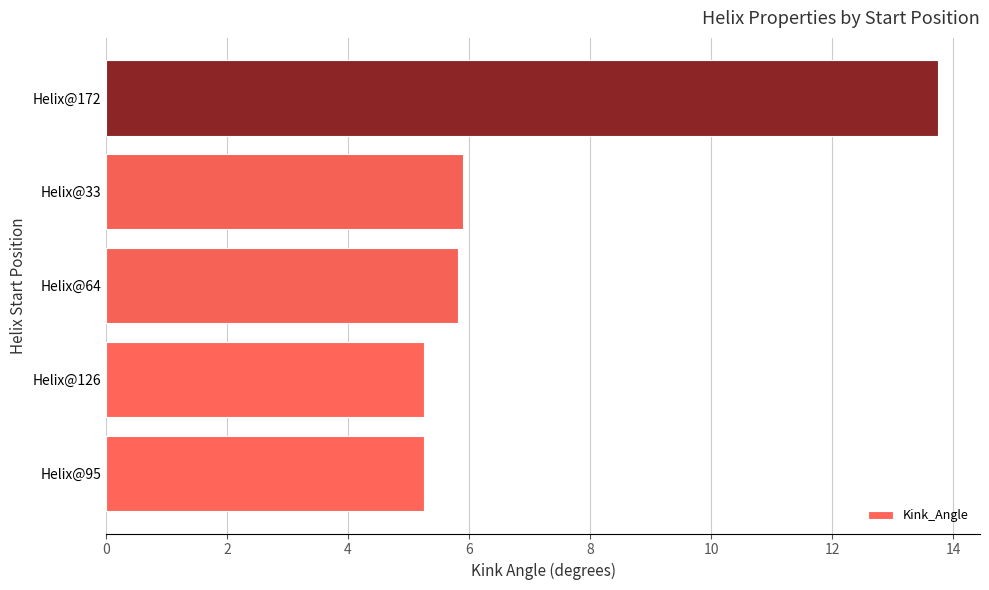

The value at Helix@172 is 13.8. True or false?

True